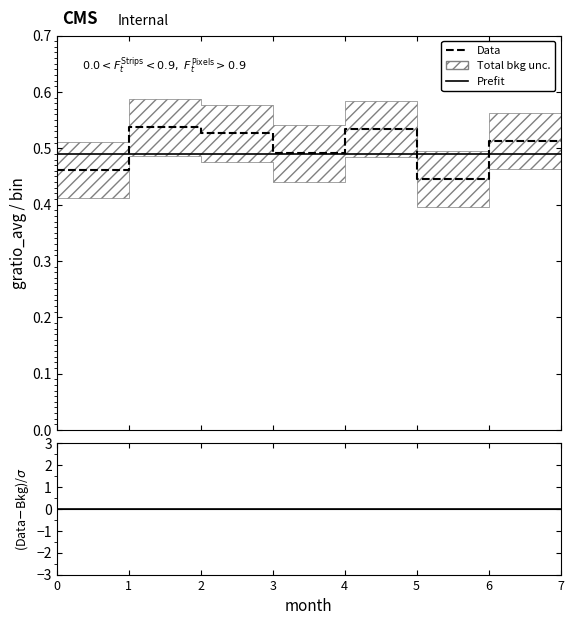

What is the difference between the maximum and second lowest values in the Data series?

0.1